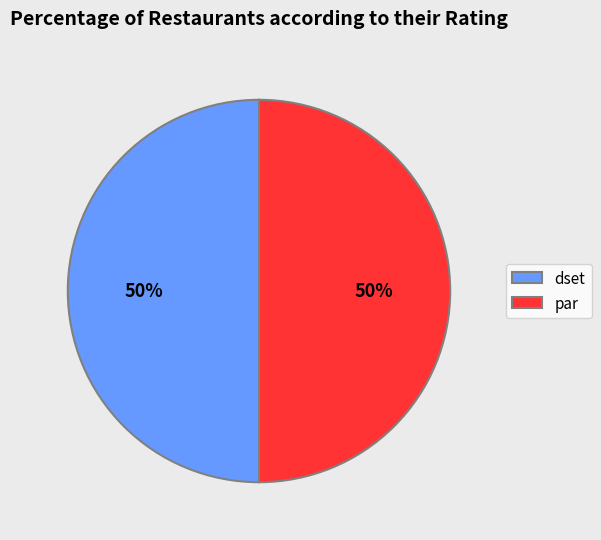

Is the sum of par and dset greater than half?

Yes